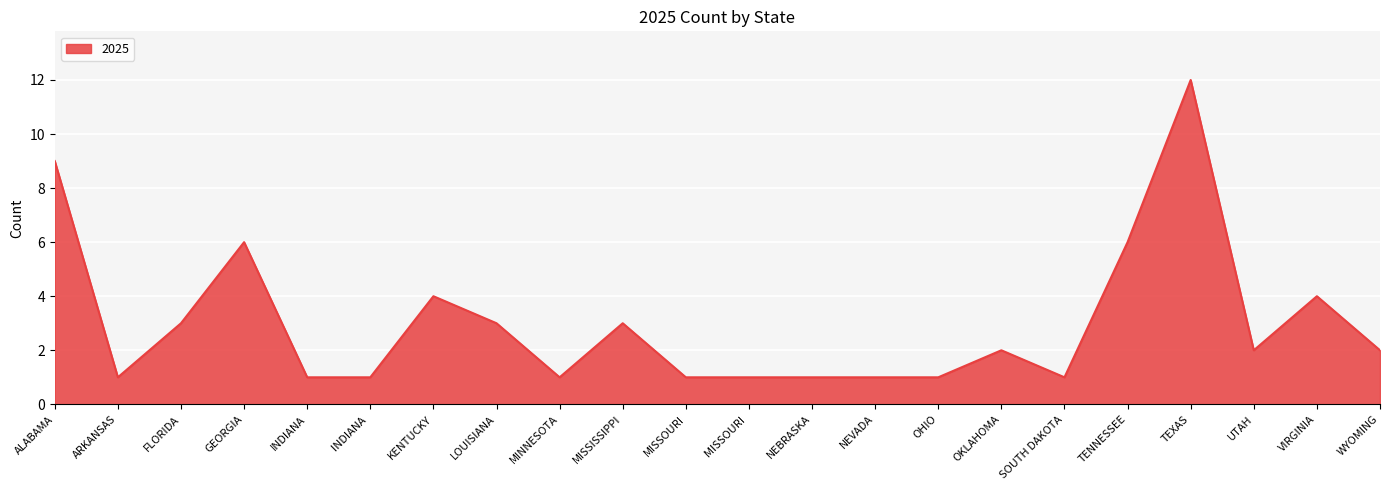

At which category does the chart reach its peak across all series?

TEXAS